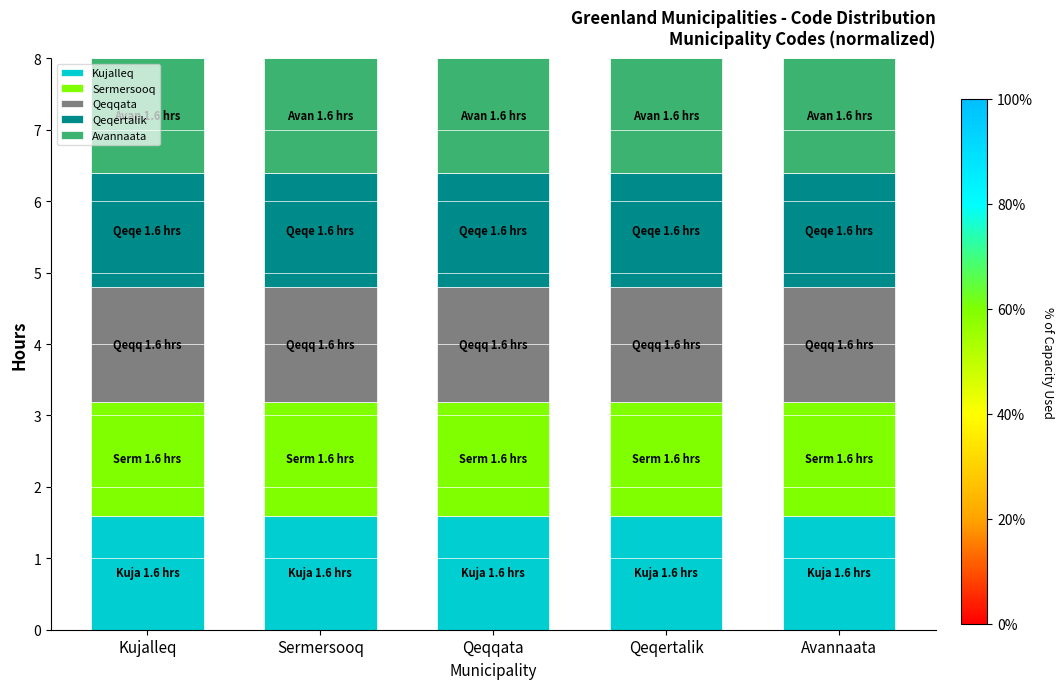

What is the average value of the Kujalleq series?

1.6